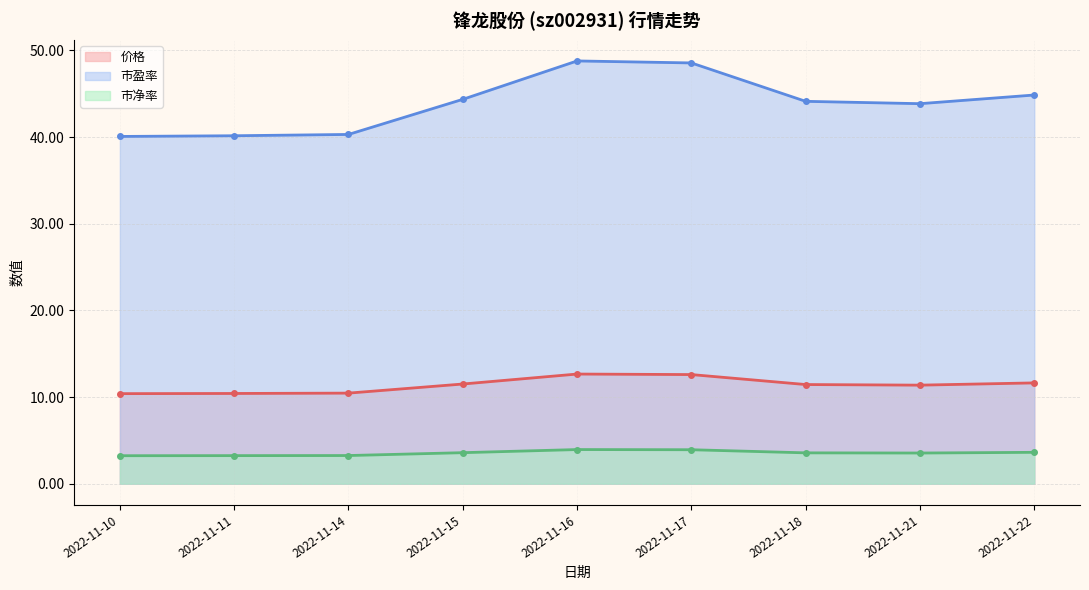

Does the chart display data point markers on the line(s)?

Yes